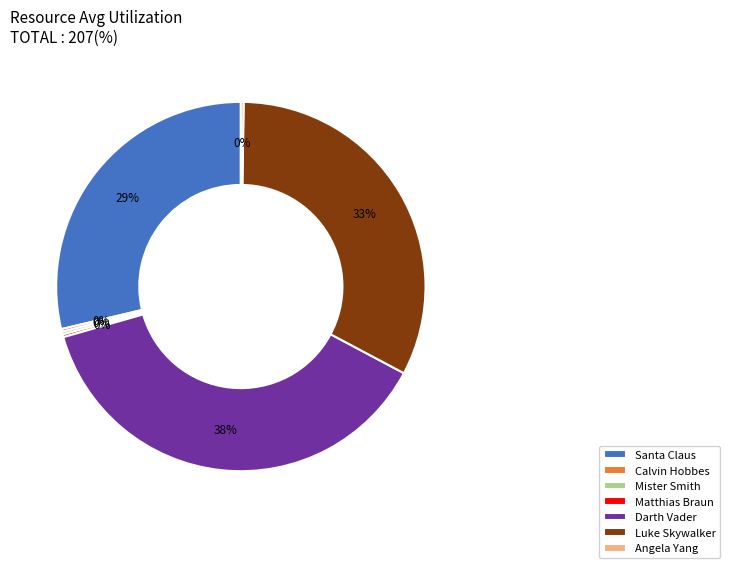

Is the sum of Santa Claus and Luke Skywalker greater than half?

Yes